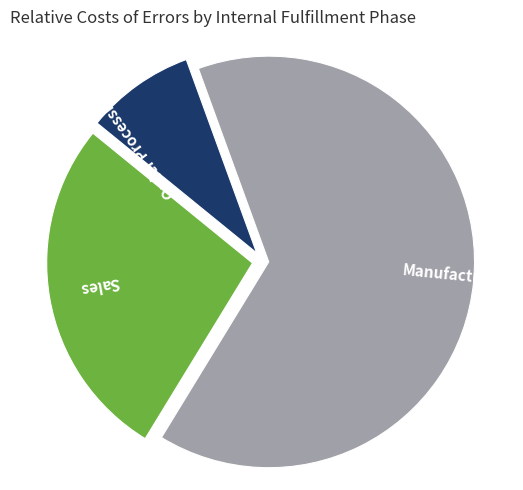

How many segments does this pie chart have?

3